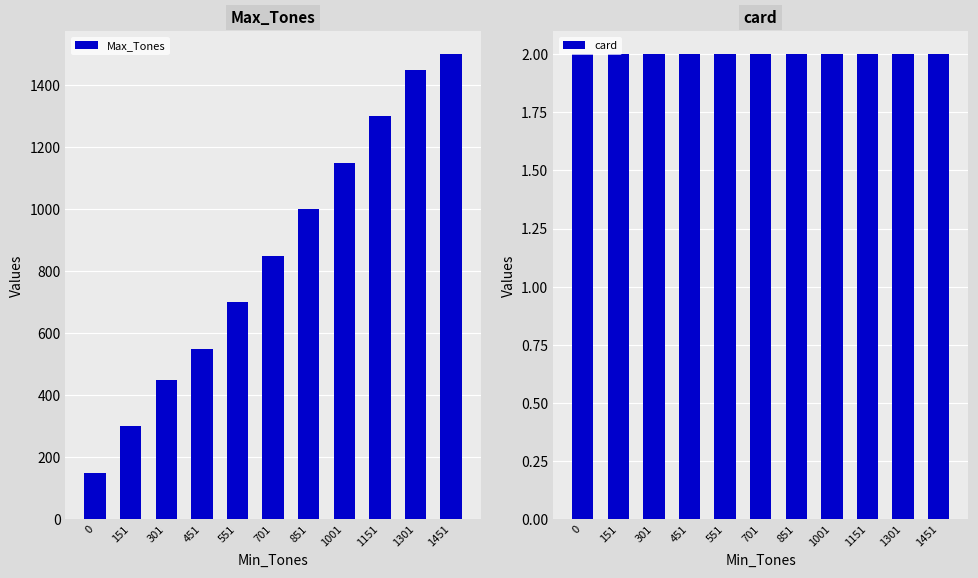

What is the average value of the card series?

2